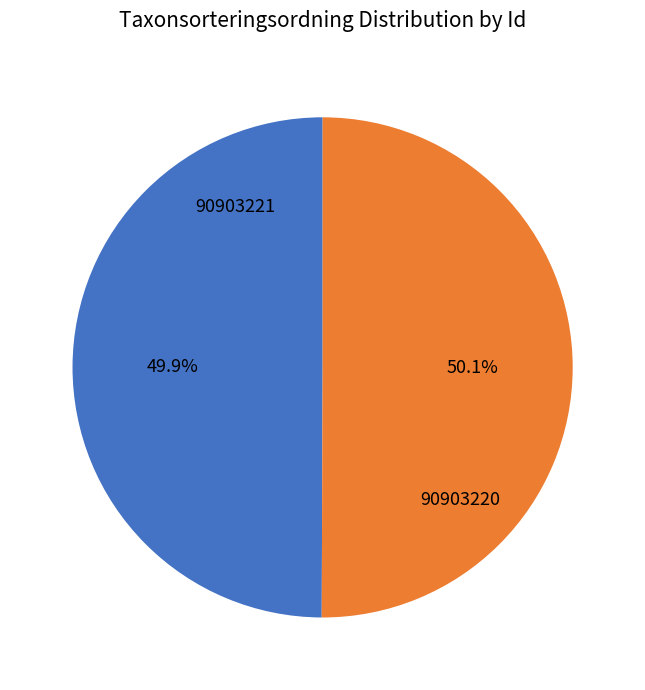

Is there a majority slice in this chart?

Yes